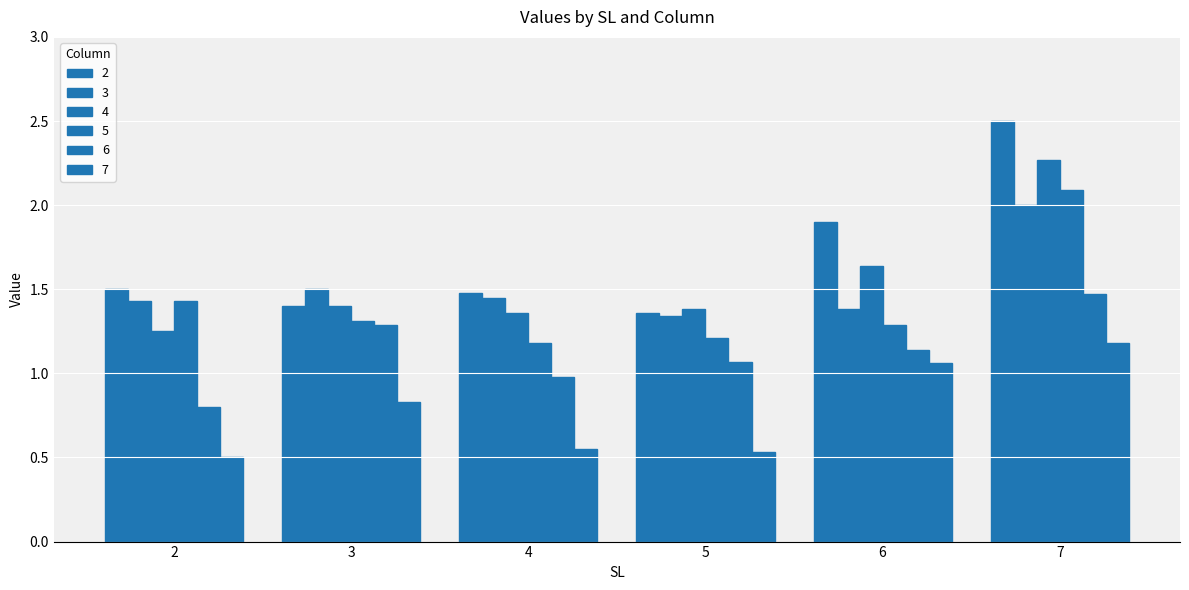

True or false: 3 has a value of 1.3 at 5.

True